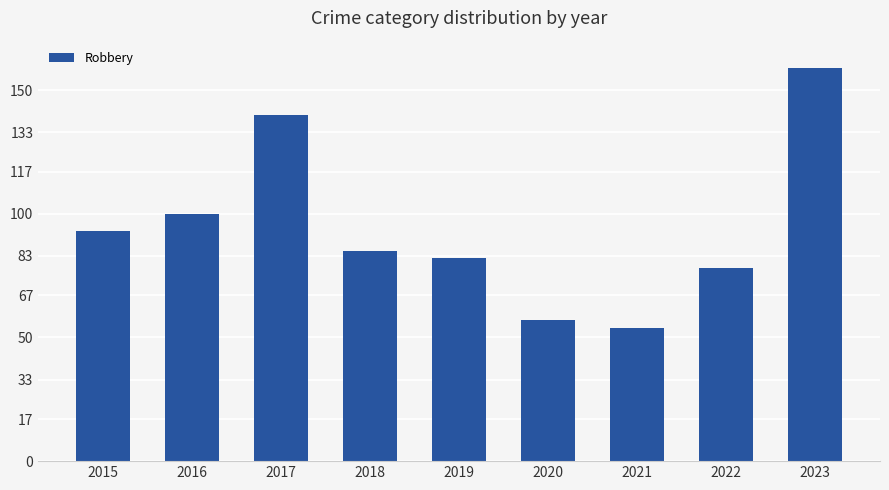

What is the minimum value shown in the chart?

54